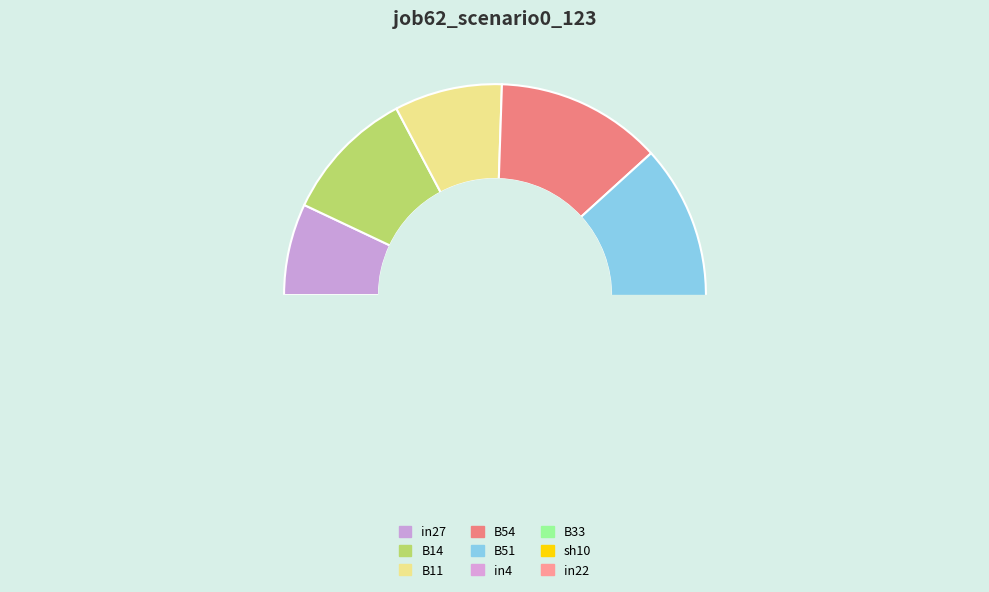

What is the smallest slice in the pie chart?

in27